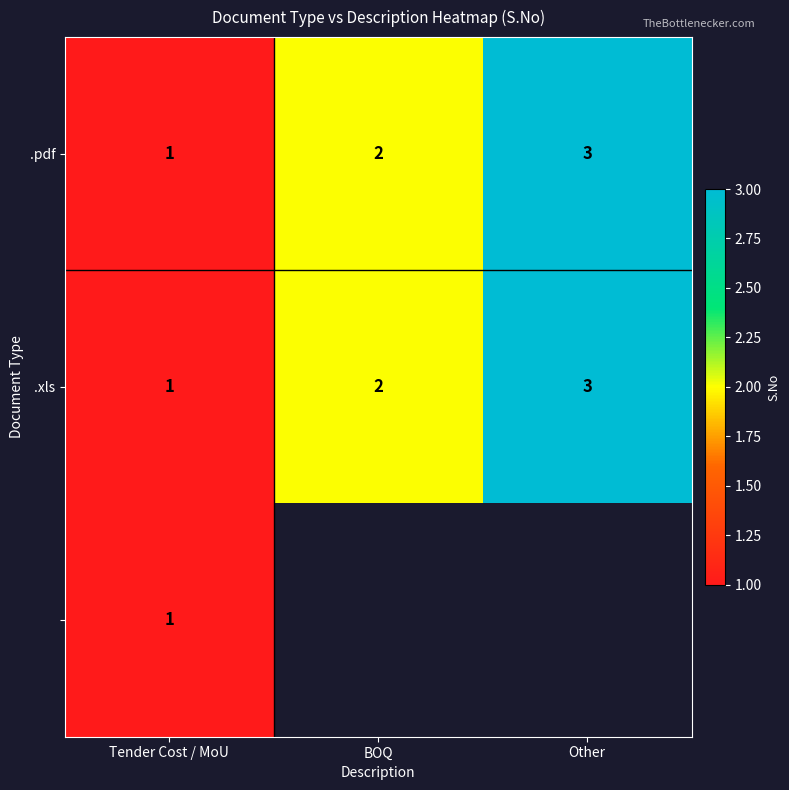

At which label is .pdf closest to 2?

BOQ